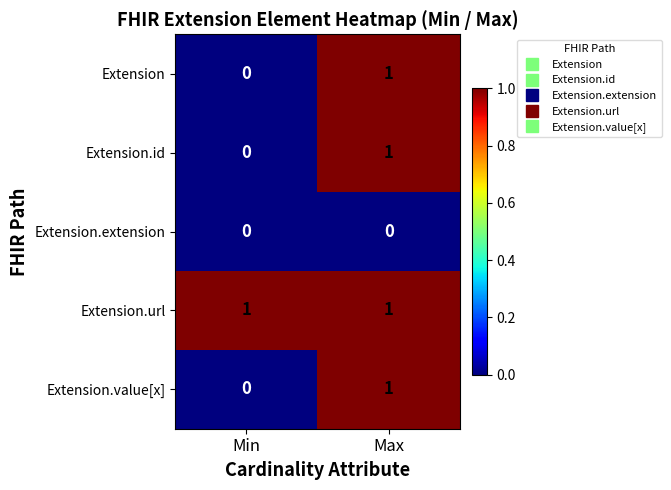

List the labels in order of Extension.value[x] value, smallest first.

Min, Max